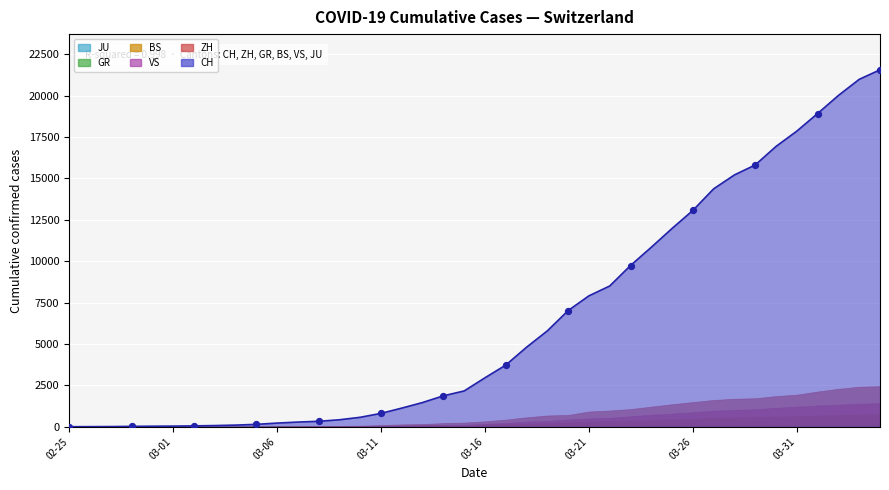

Which series has the widest spread of Y values?

CH